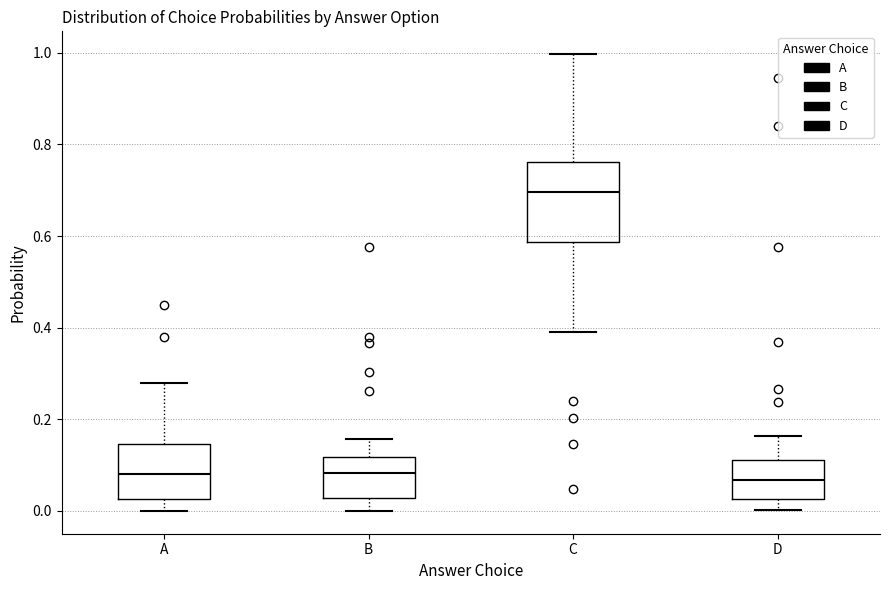

Reading left to right, transcribe this box plot: for each box, give where its median line is, the range the box spans, and where its two whiskers end, as read against the y-axis. The values are not printed on the chart, so give them approximately, as read against the axis.

A: median 0.08, box 0.02 to 0.14, whiskers 0.00 to 0.28
B: median 0.08, box 0.02 to 0.12, whiskers 0.00 to 0.16
C: median 0.70, box 0.58 to 0.76, whiskers 0.38 to 1.00
D: median 0.06, box 0.02 to 0.12, whiskers 0.00 to 0.16